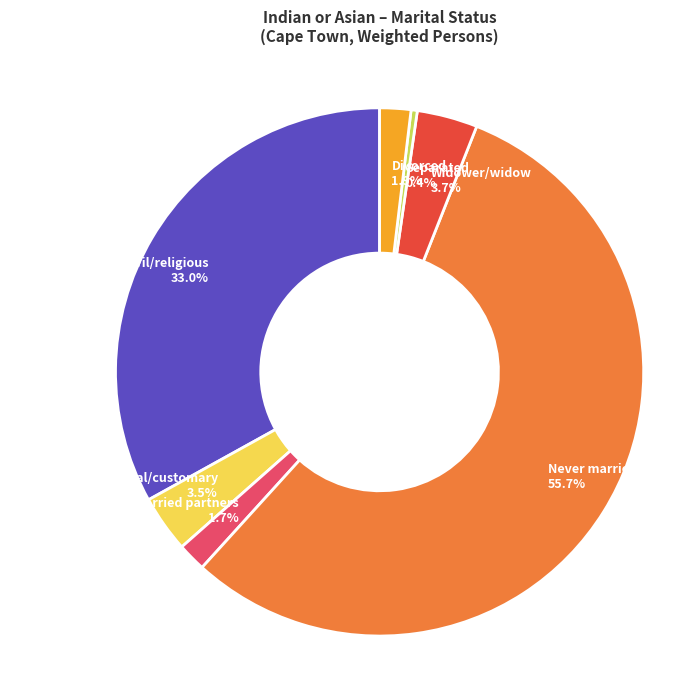

Which slice is the largest?

Never married